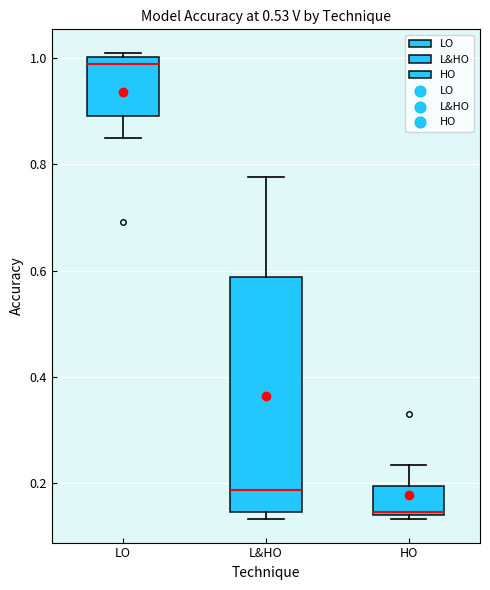

Which box has the lowest median line?

HO